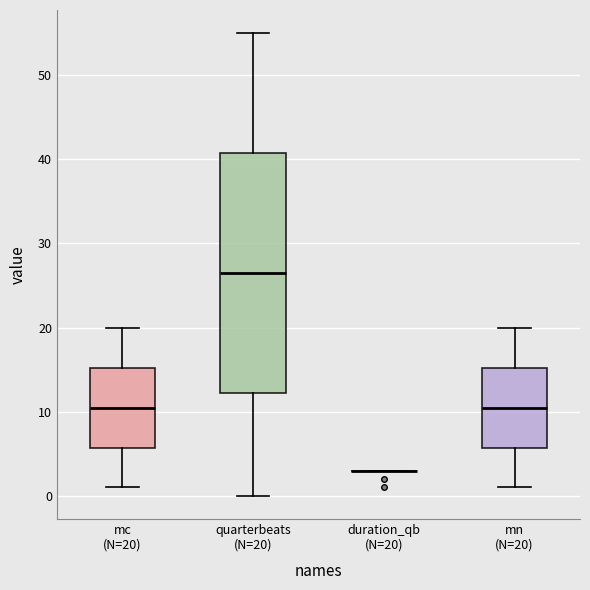

Which box is the tallest, from its lower edge to its upper edge?

quarterbeats (N=20)